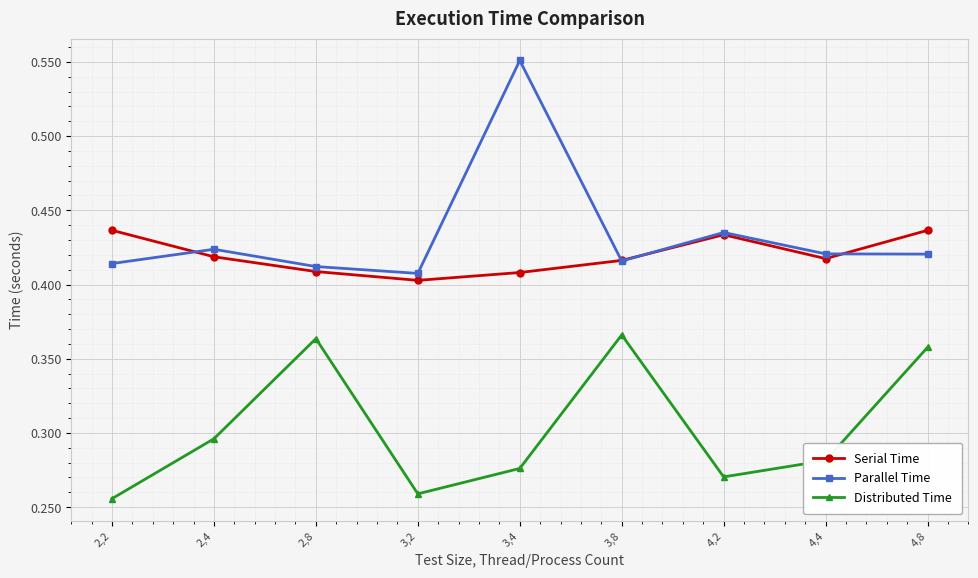

How many Serial Time values are between 0 and 1?

9